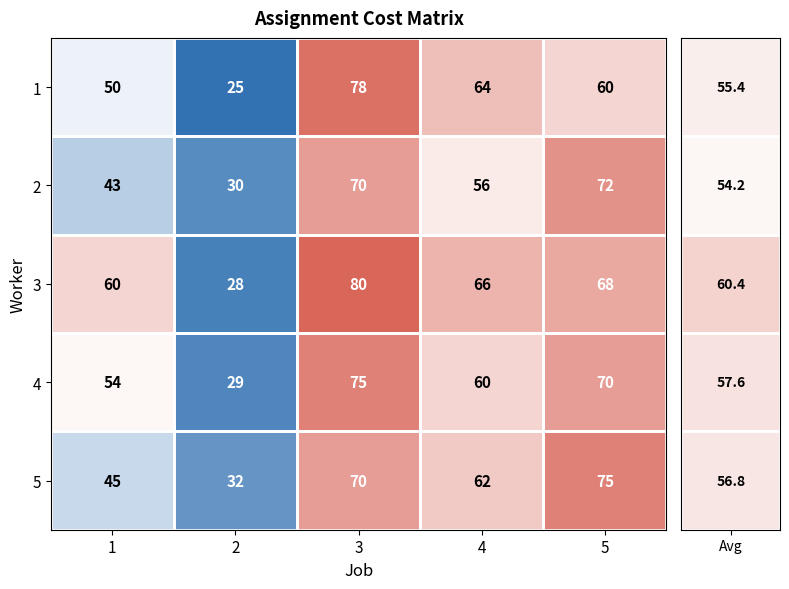

How many series are shown in this chart?

5